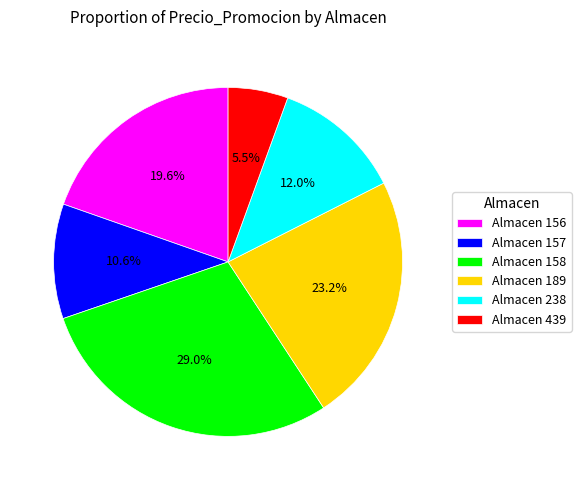

Do Almacen 439 and Almacen 189 together represent more than half of the pie?

No